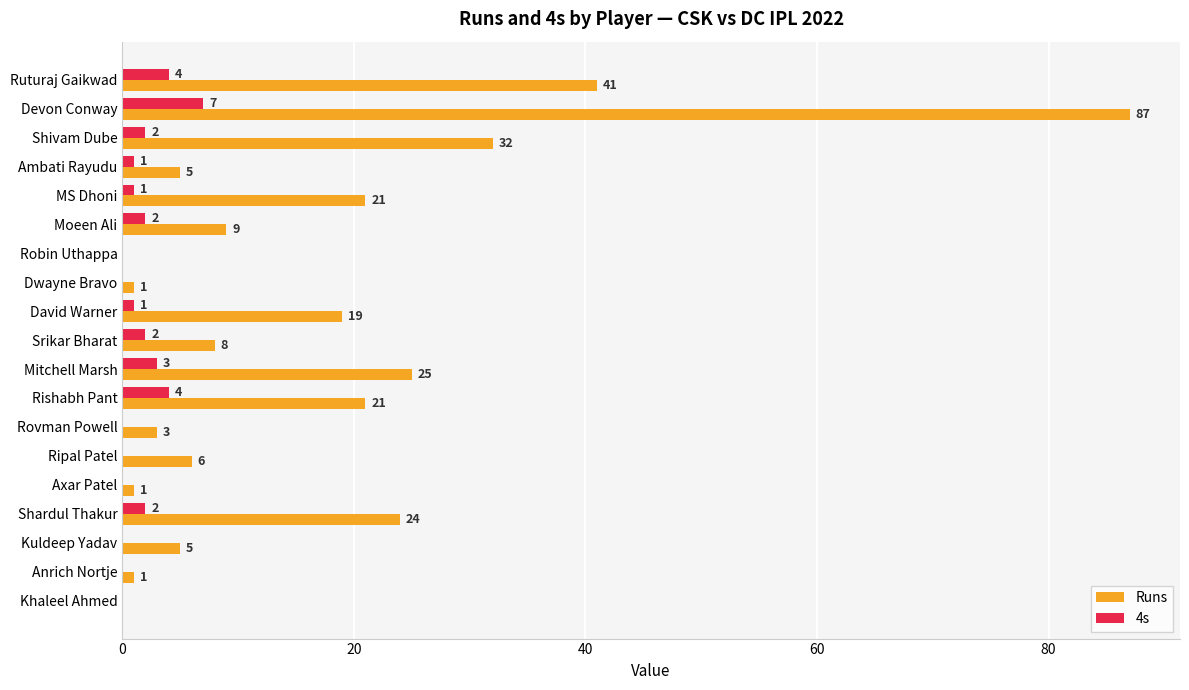

Which series changed the most between Ambati Rayudu and MS Dhoni?

Runs